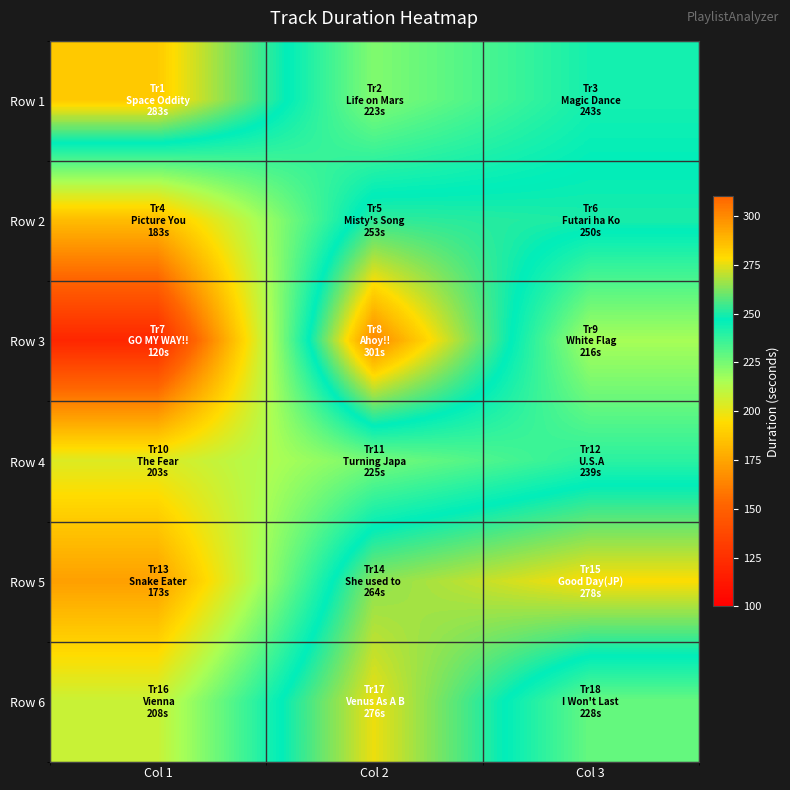

List the series in order of their peak value, lowest first.

Row 4, Row 2, Row 6, Row 5, Row 1, Row 3